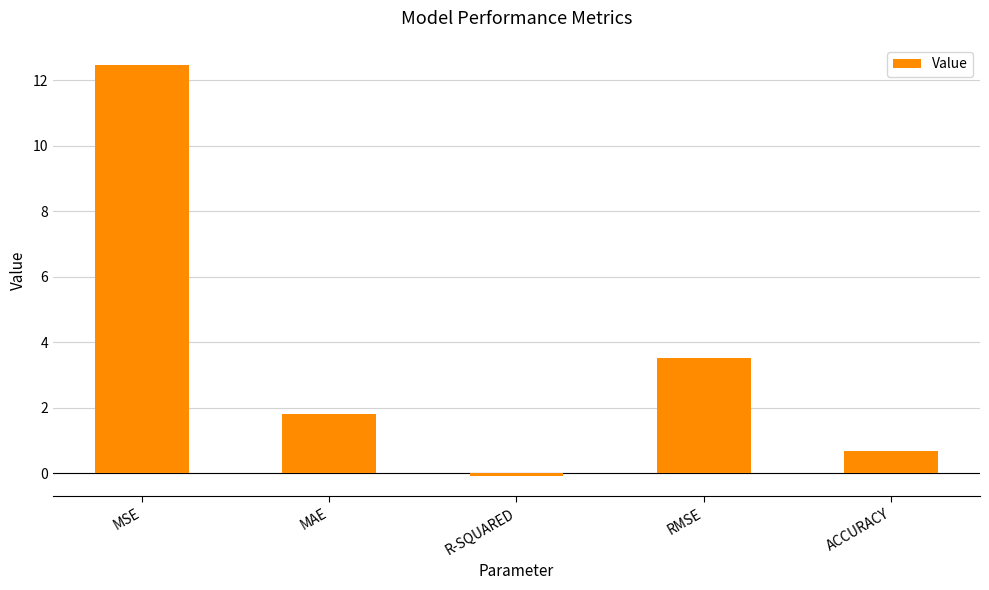

How many data points does each series have?

5